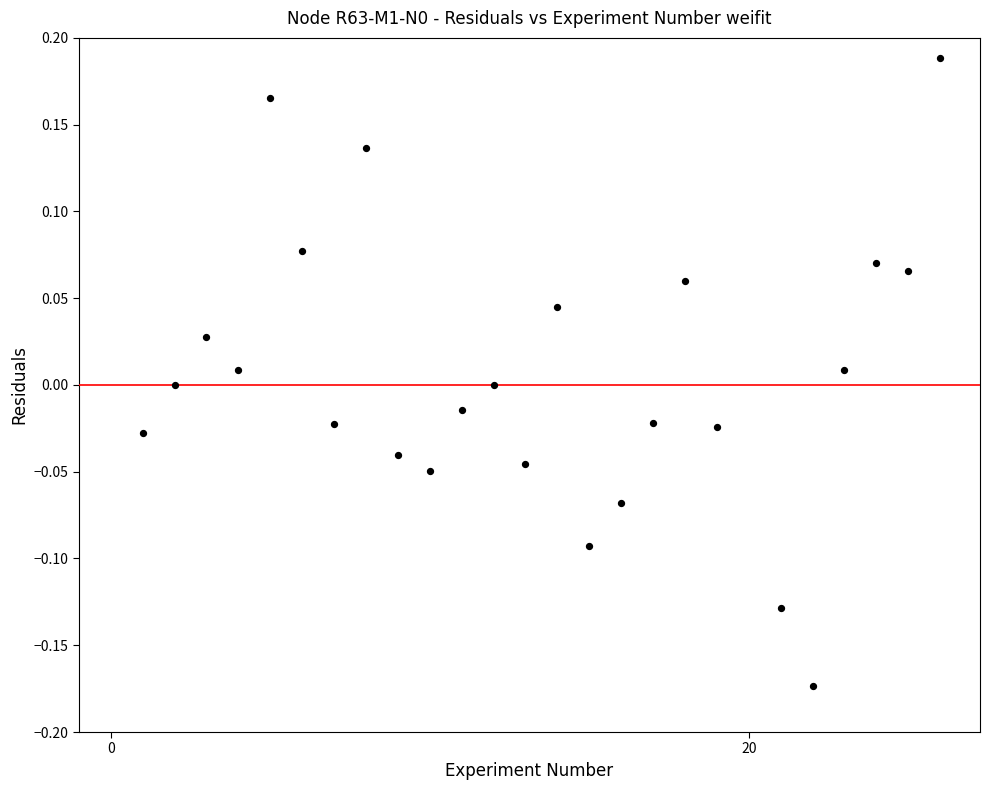

What is the range of X values (max minus min)?

25.0